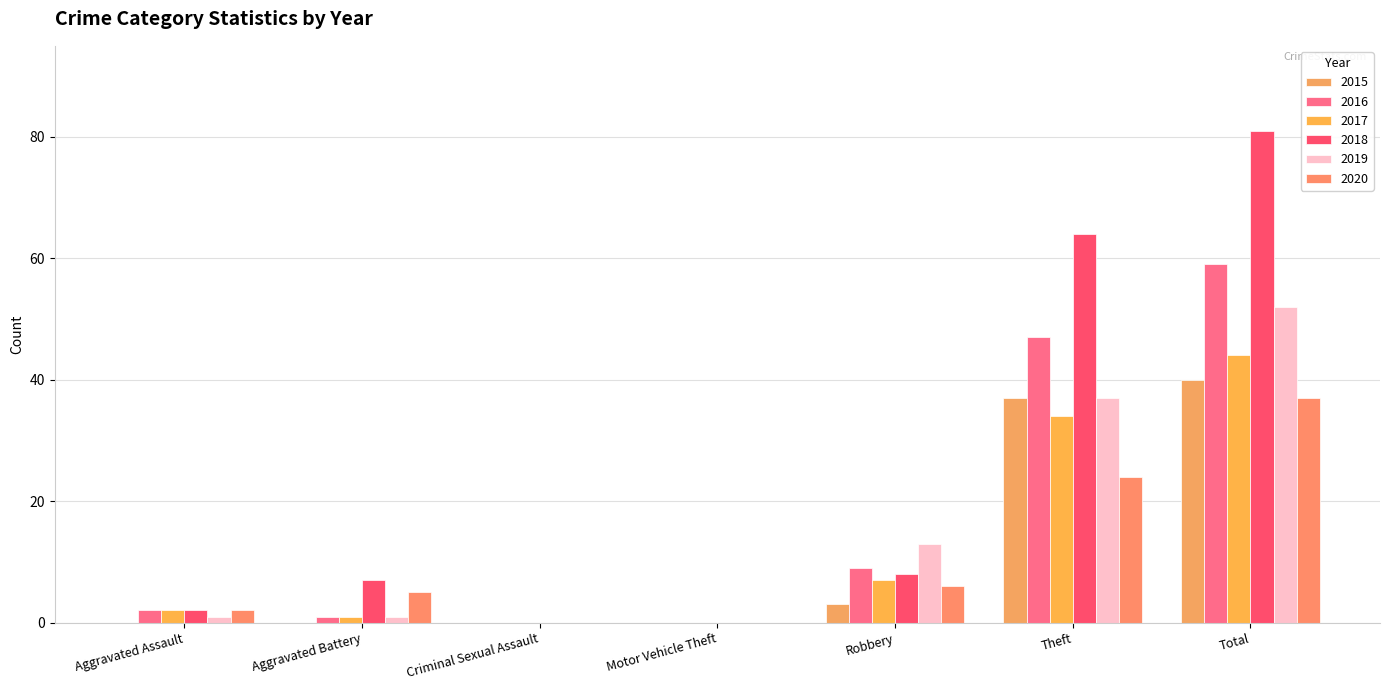

How many distinct data groups are displayed?

6